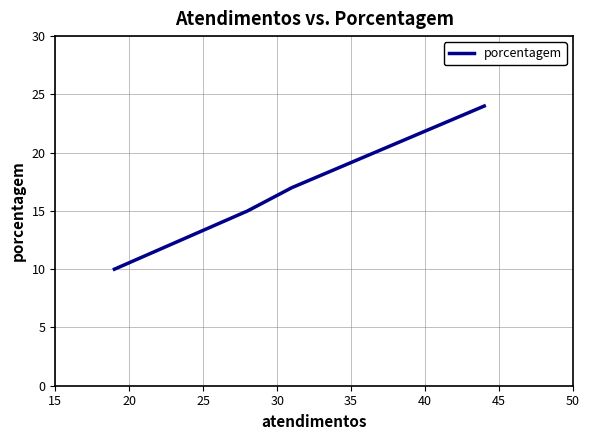

True or false: there are more than 1 points higher than both neighbors.

False